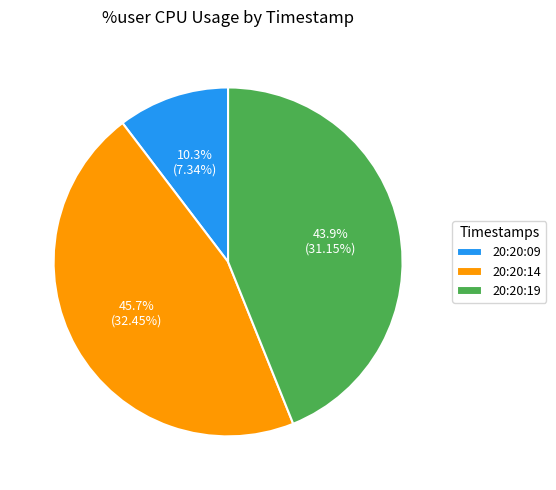

How many segments does this pie chart have?

3